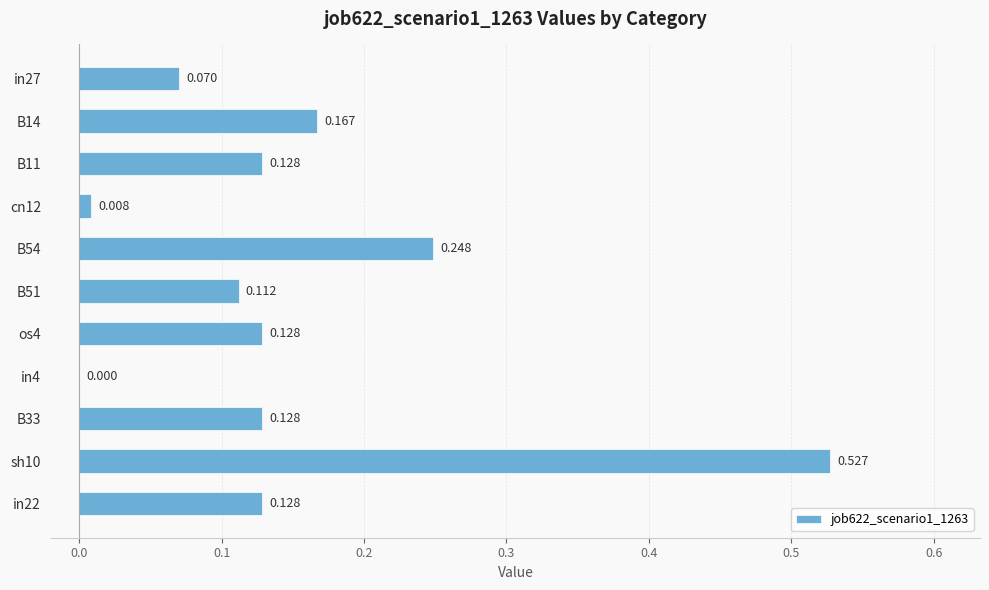

What is the difference between the maximum and minimum values?

0.5